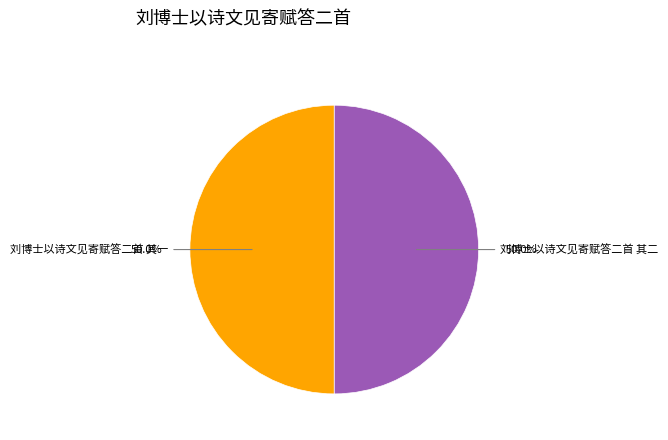

Count the number of slices in the pie.

2